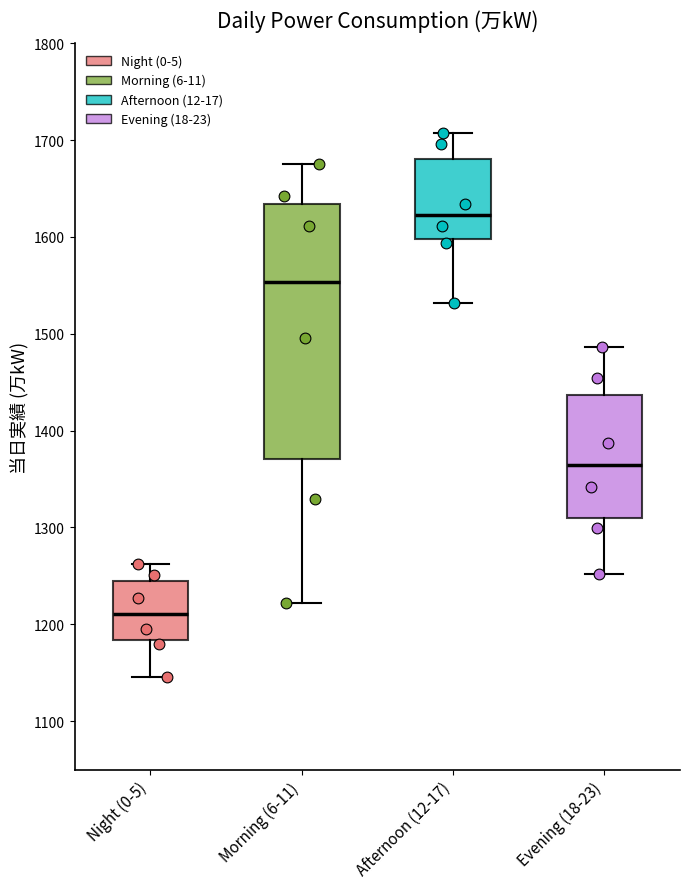

Where is the lower edge of the box for Night (0-5) on the y-axis? The values are not printed on the chart, so give them approximately, as read against the axis.

1180